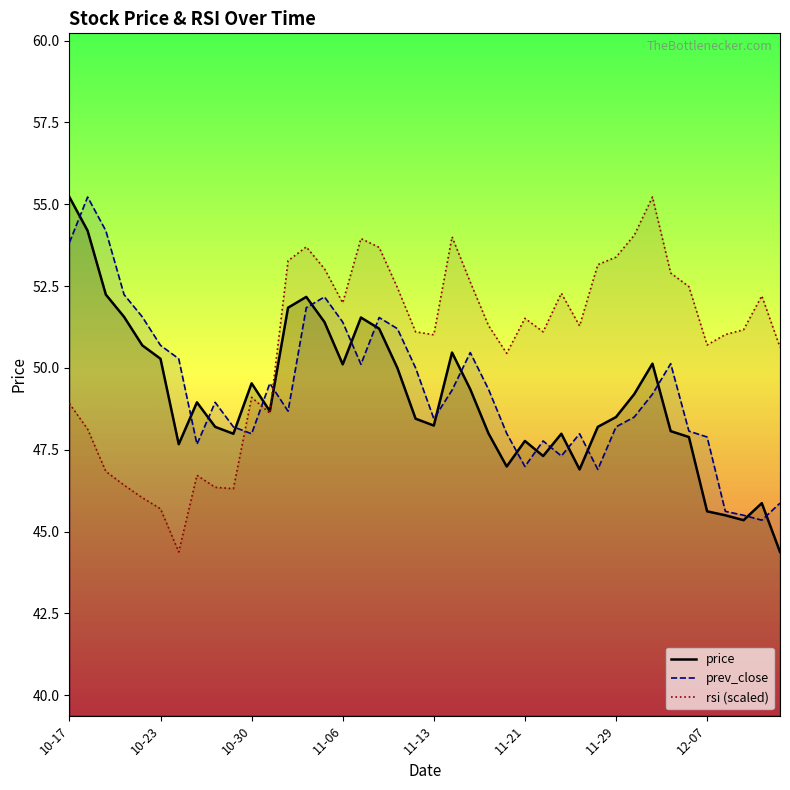

Between 34 and 26, which is larger?

34